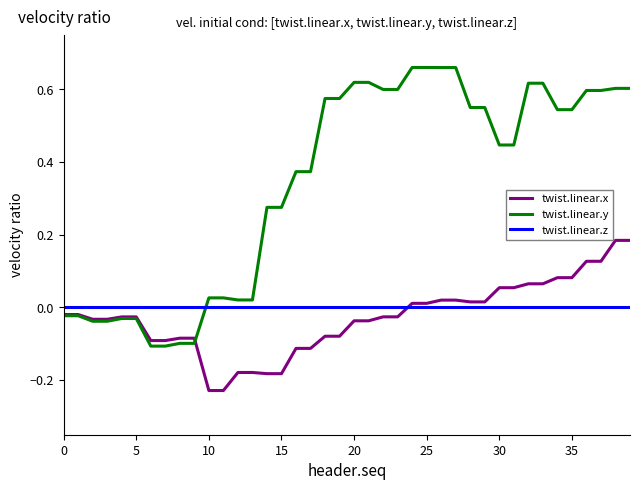

Which series has the widest spread of values?

twist.linear.y